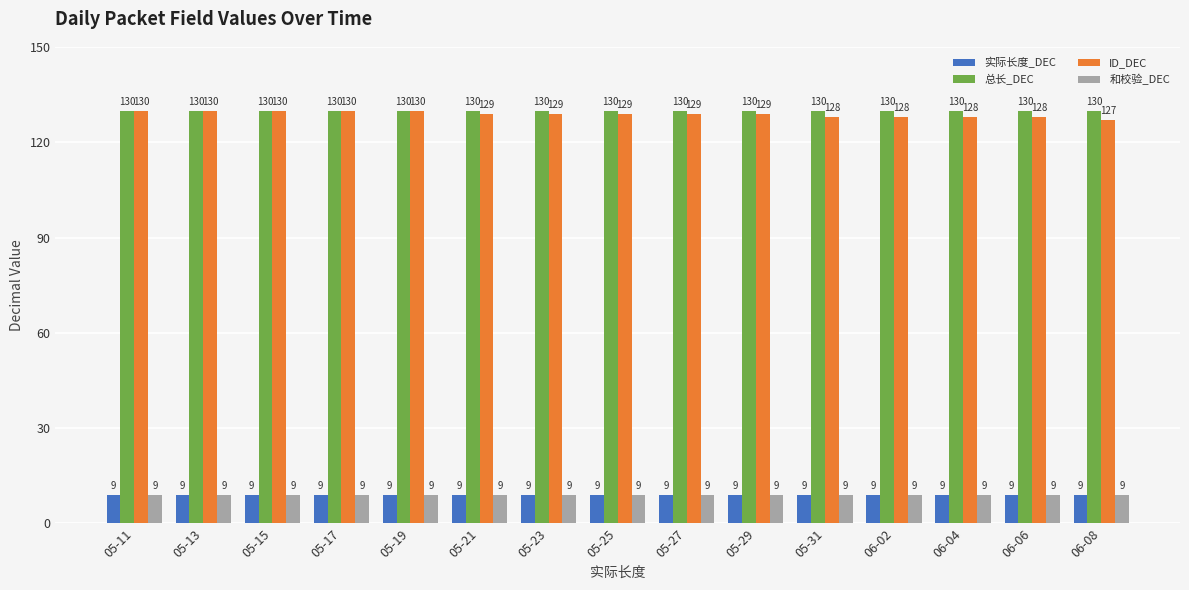

Read the 和校验_DEC value at 05-23.

9